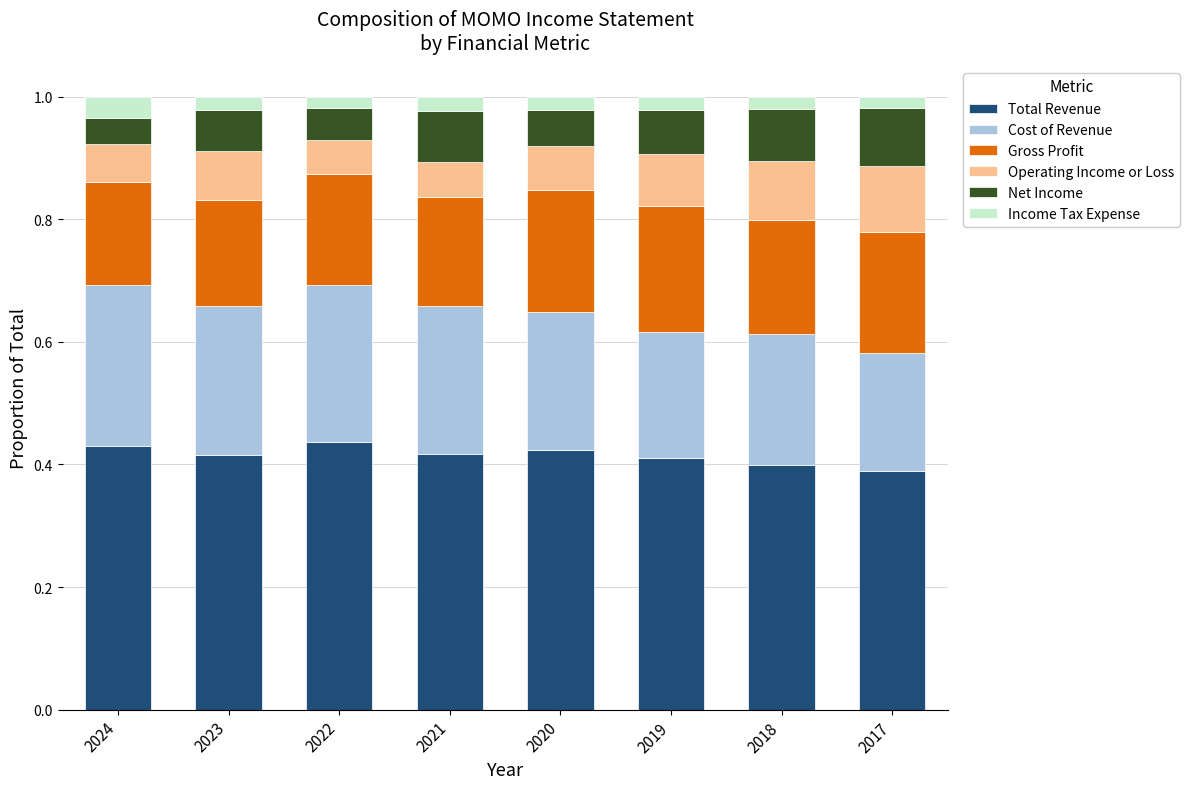

The value of Total Revenue at 2020 is 0.6. True or false?

False